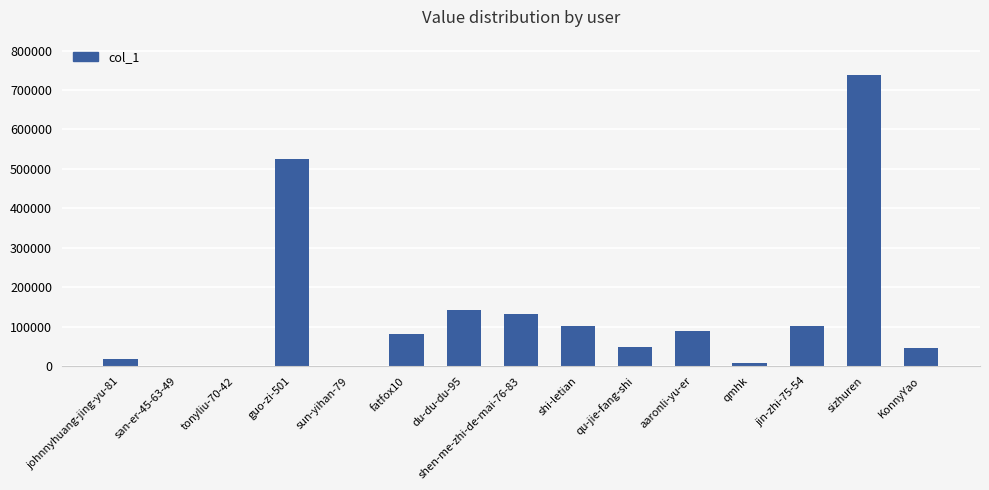

At which label is the value closest to 369521?

guo-zi-501